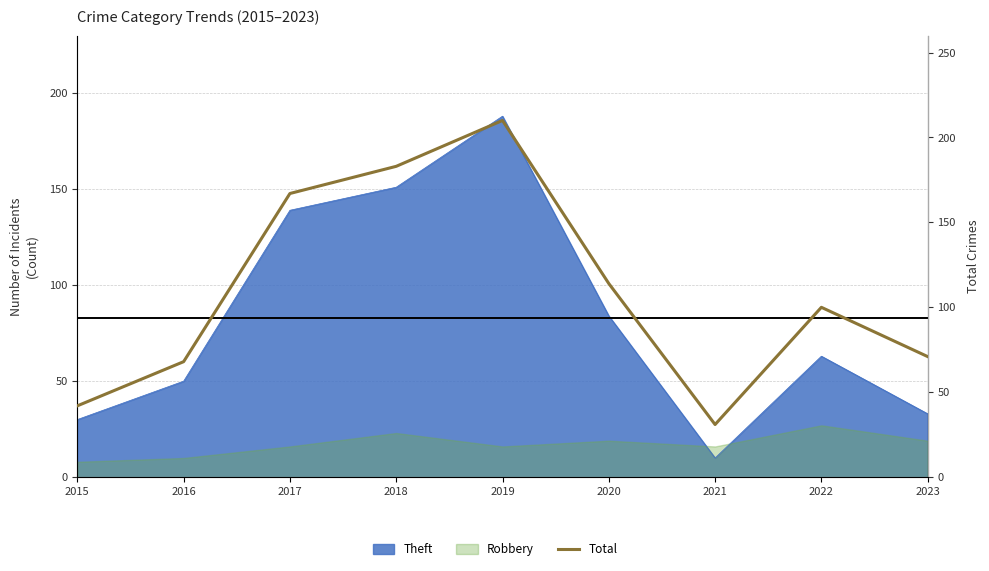

What is the change in value from 2018 to 2022?

-83